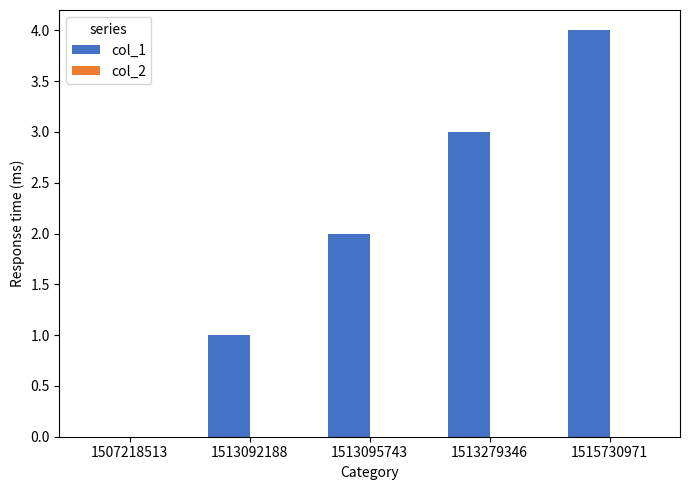

How many data points does each series have?

5